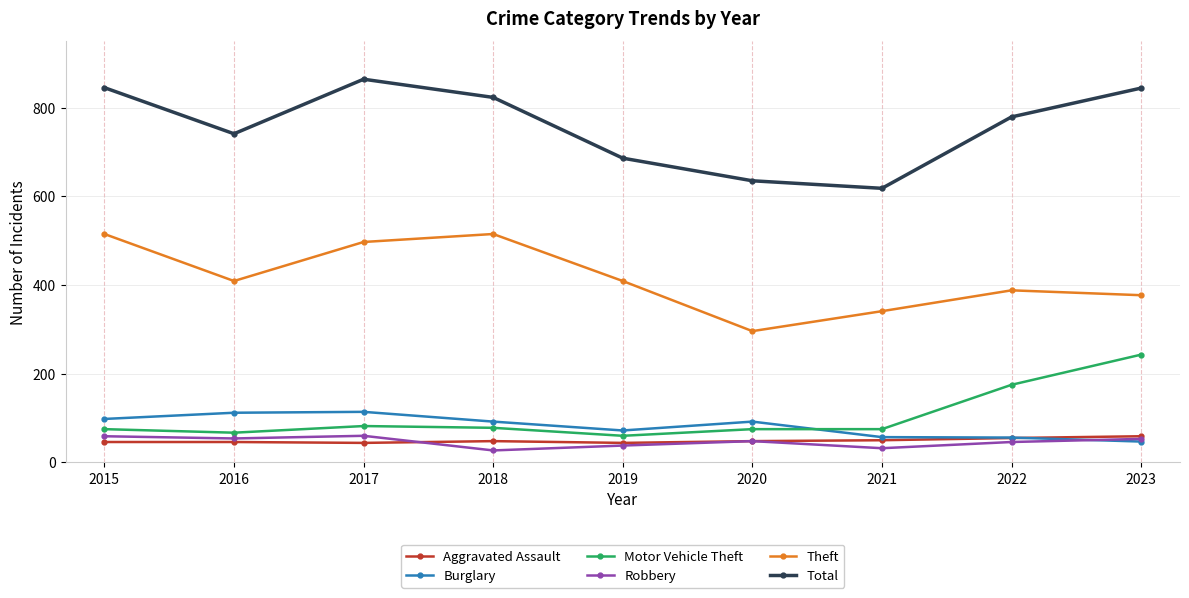

Where is the first local maximum for Total?

2017